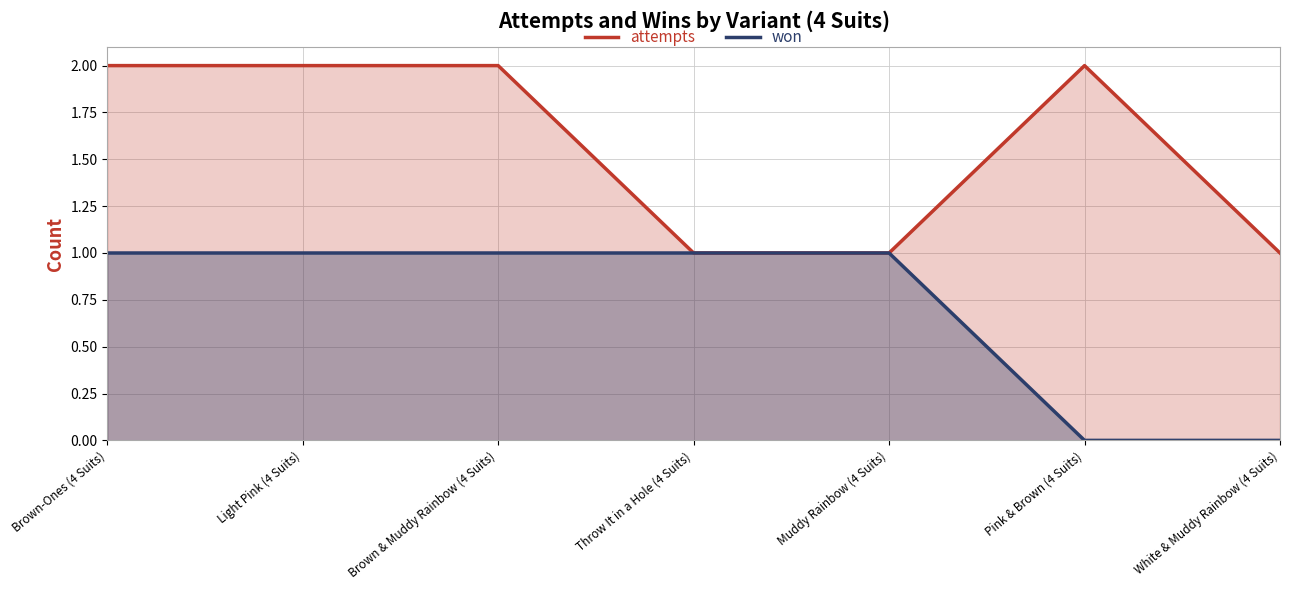

What are all the series names shown in the legend?

attempts, won